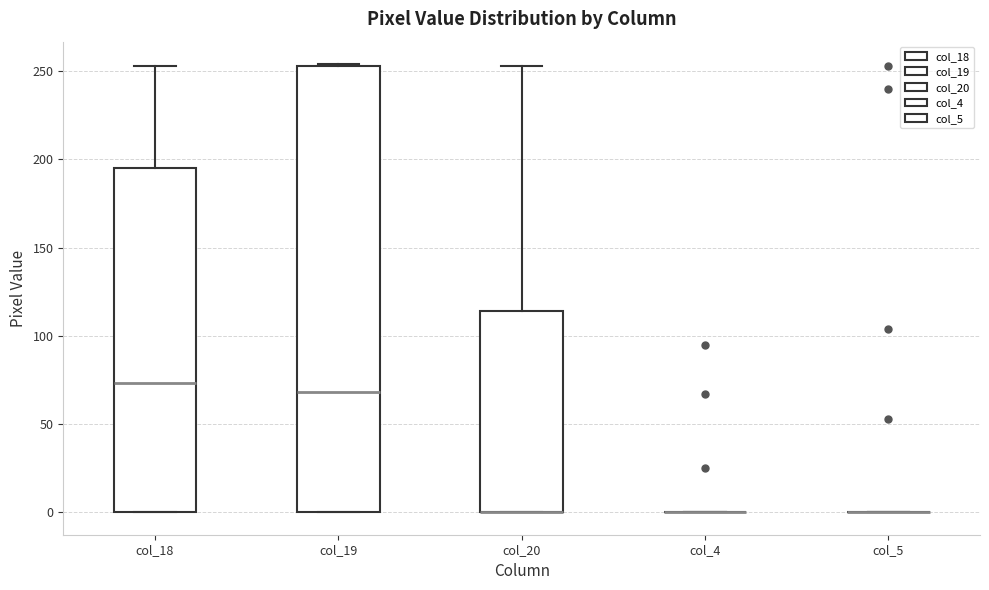

Comparing the boxes themselves (not the whiskers), which one is the tallest?

col_19